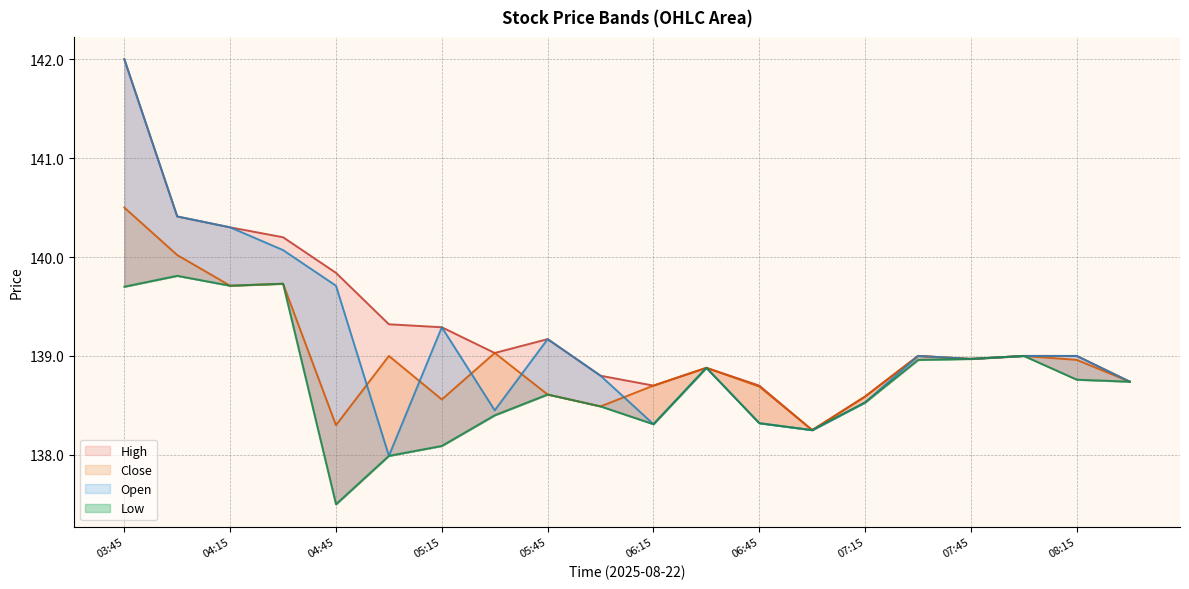

What are all the series names shown in the legend?

High, Close, Open, Low